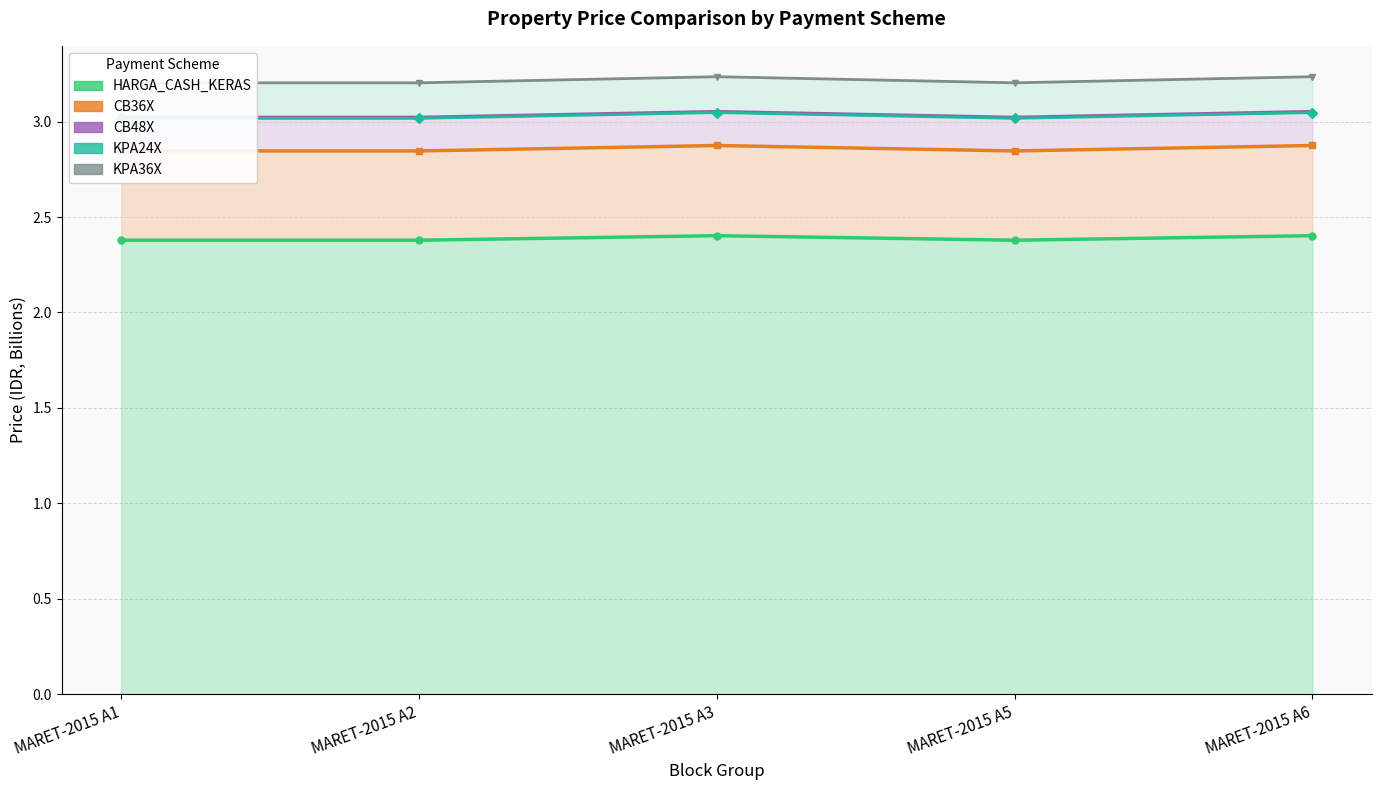

What is the total value across all series at MARET-2015 A3?

14.6